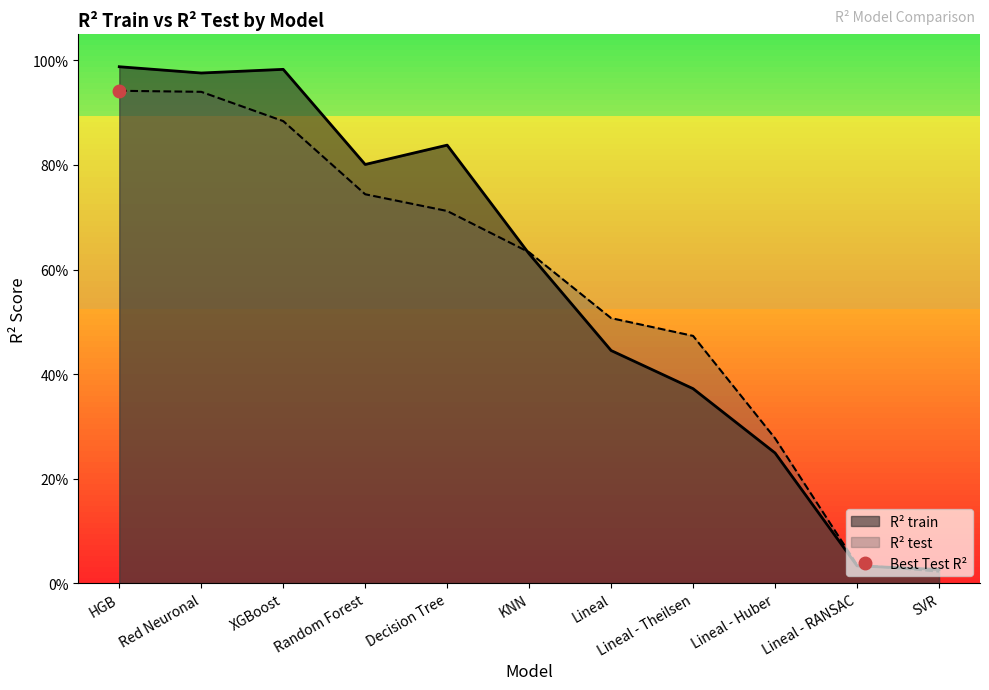

Reading left to right, list all the values displayed in this chart.

R² train: 1.0	1.0	1.0	0.8	0.8	0.6	0.4	0.4	0.2	0.0	0.0
R² test: 0.9	0.9	0.9	0.7	0.7	0.6	0.5	0.5	0.3	0.0	0.0